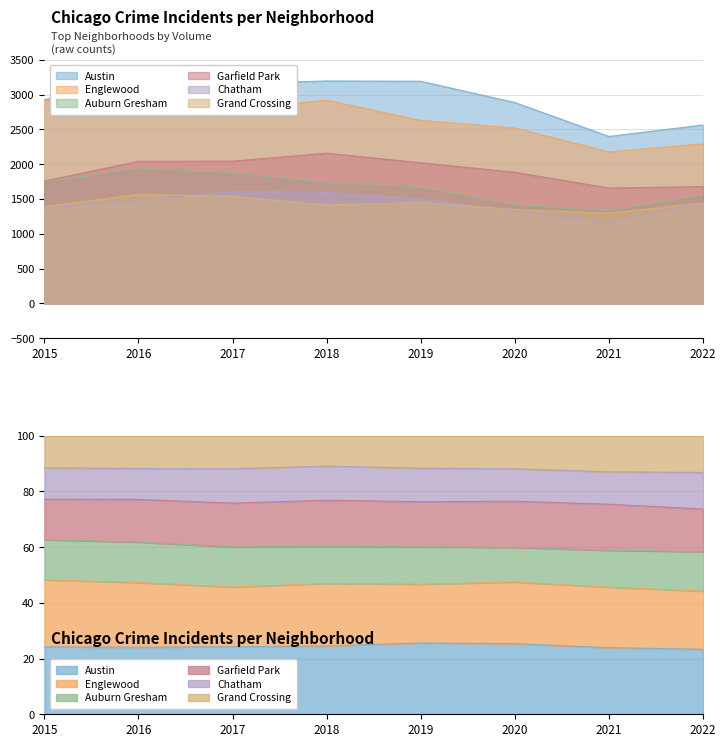

List the labels in order of Englewood value, smallest first.

2021, 2022, 2020, 2019, 2017, 2015, 2018, 2016